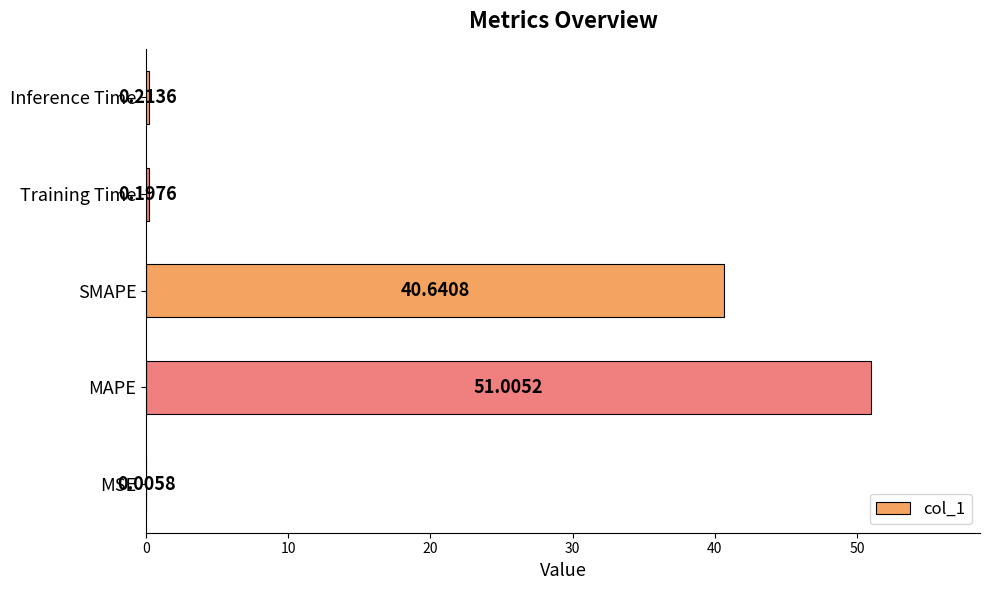

What is the sum of all values?

92.1